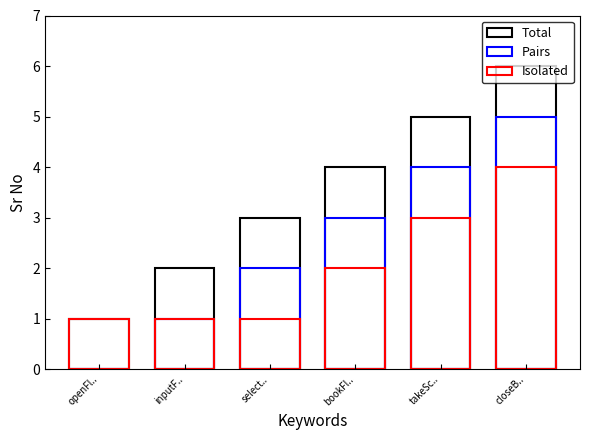

What is the sum of the Total values at closeB.. and takeSc..?

11